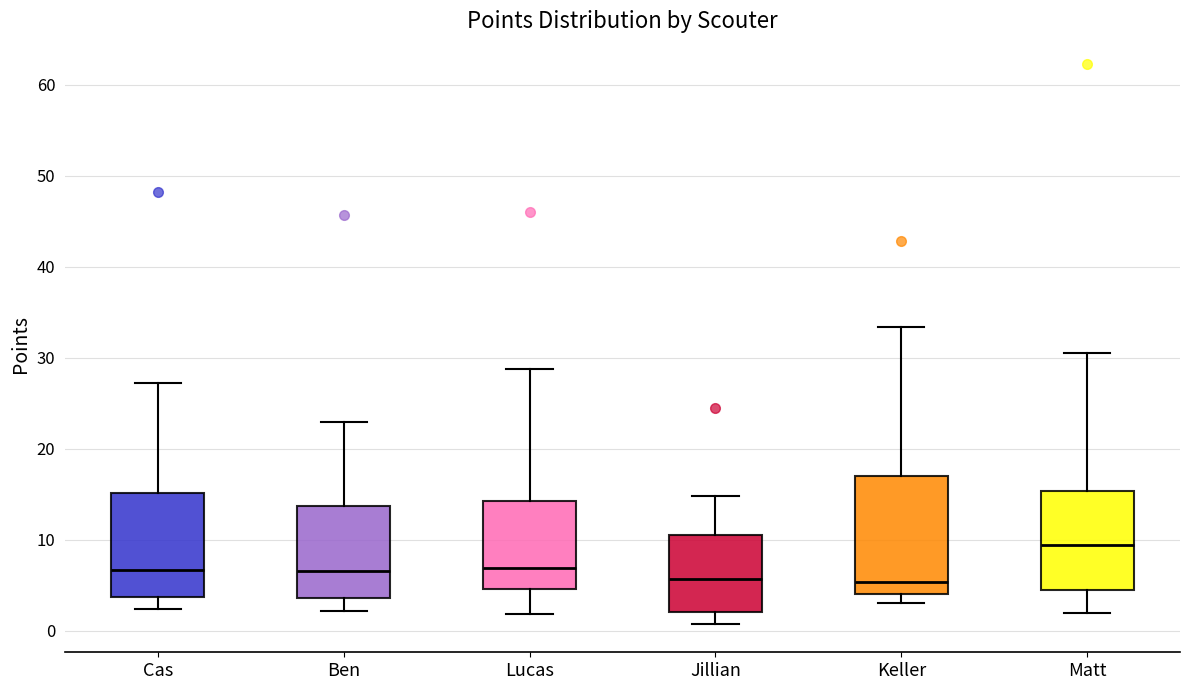

Which box is the tallest, from its lower edge to its upper edge?

Keller